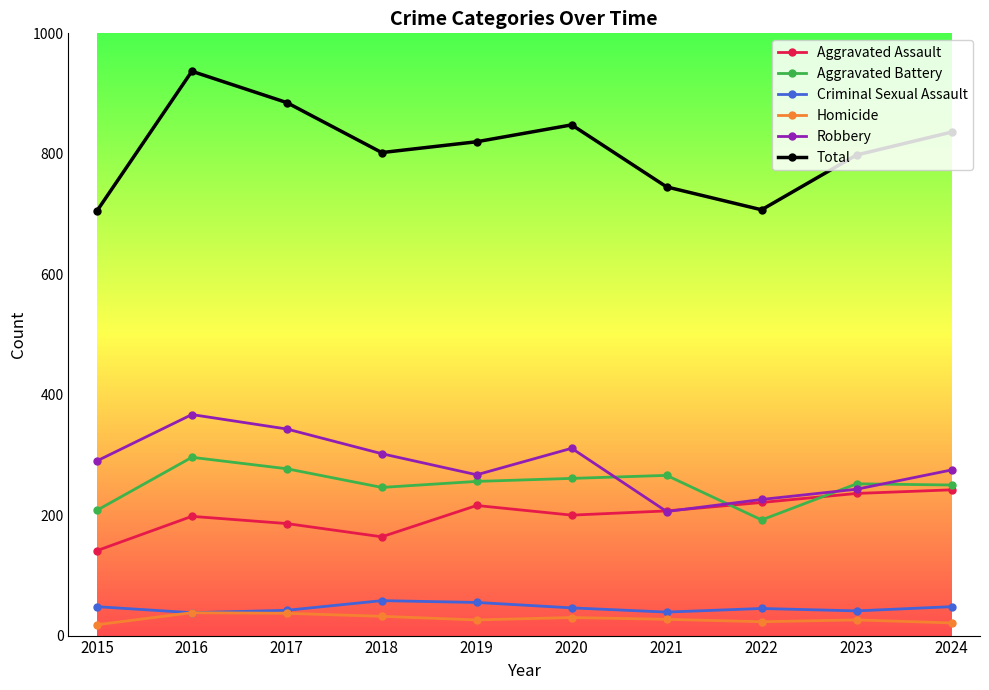

True or false: Total and Criminal Sexual Assault intersect in this chart.

False